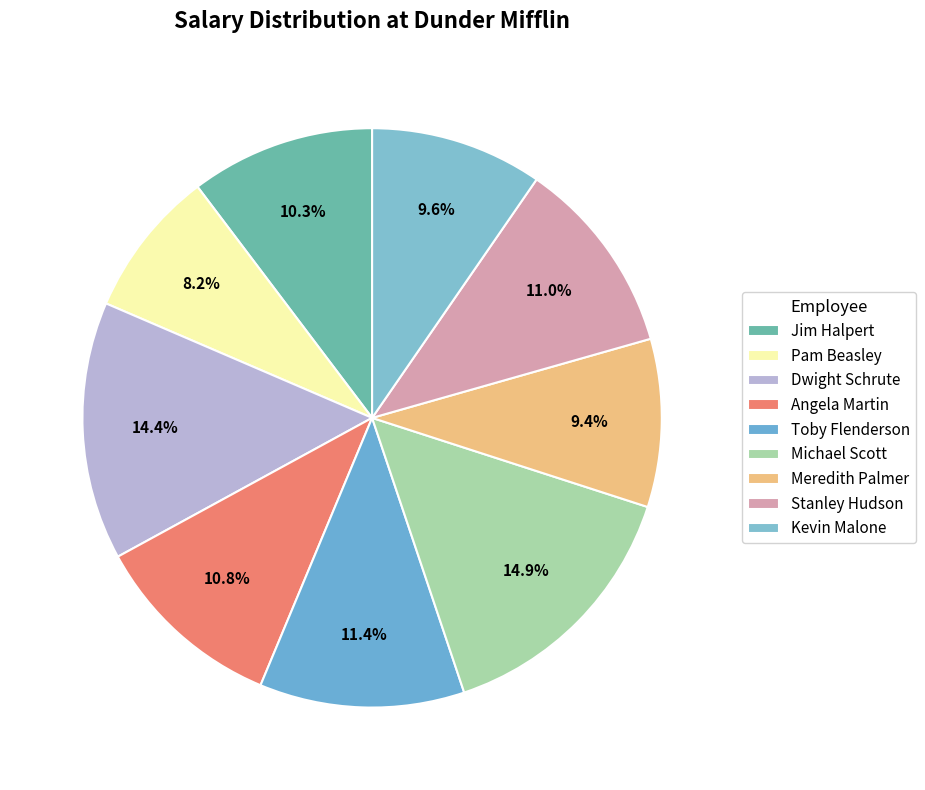

What is the ratio of the value at Stanley Hudson to the value at Pam Beasley?

1.3